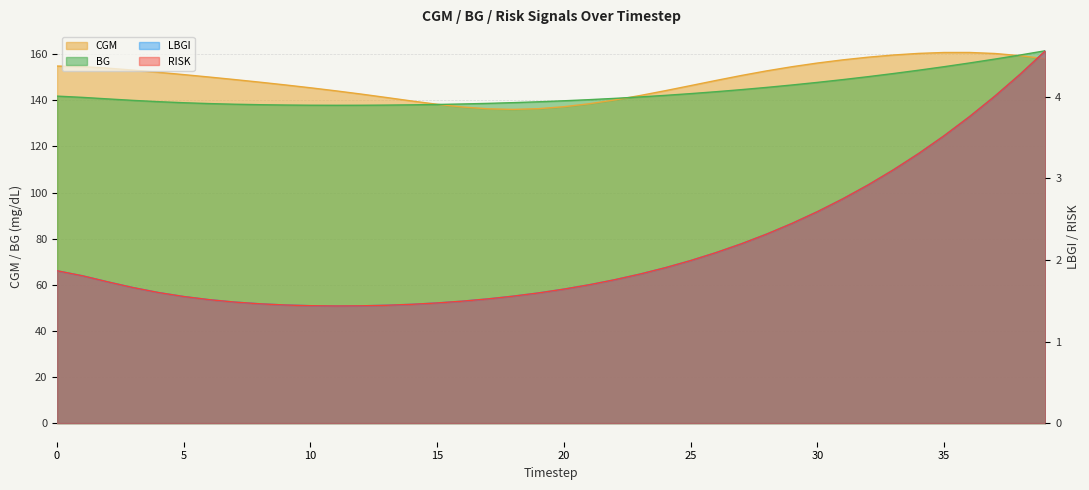

At which category does RISK reach its first local valley?

11